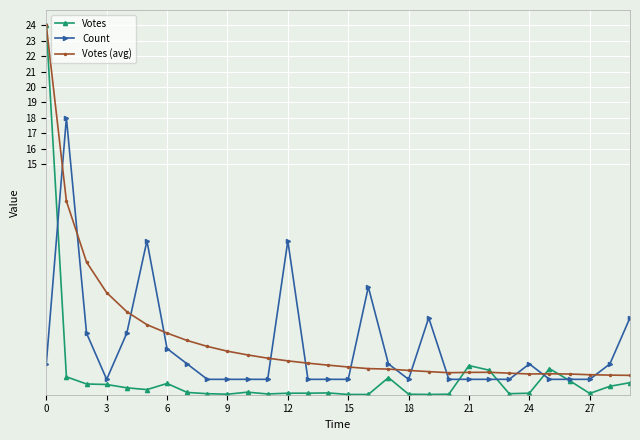

Rank the series by their average value, from highest to lowest.

Votes (avg), Count, Votes